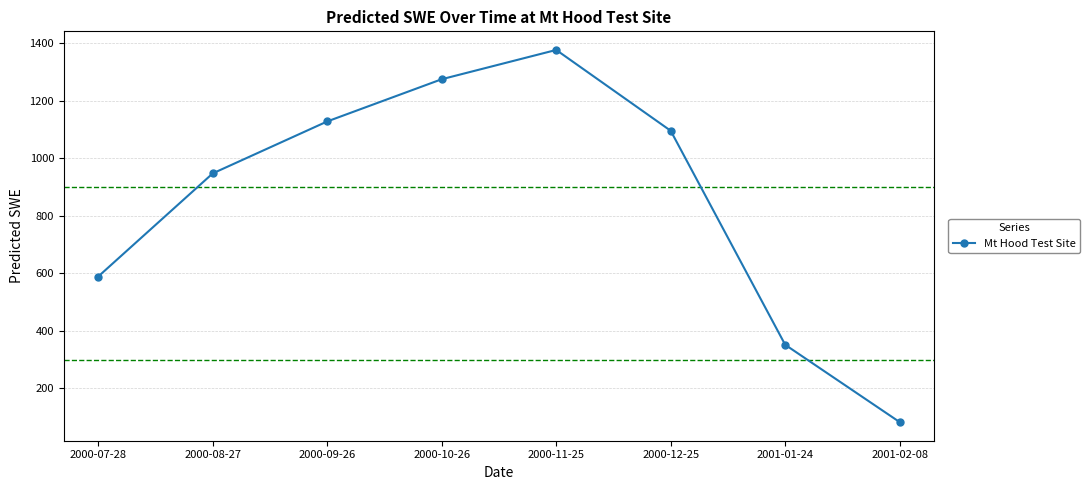

Reading left to right, what are all the values shown in this chart?

2000-07-28=589.1	2000-08-27=947.5	2000-09-26=1128.0	2000-10-26=1274.7	2000-11-25=1376.5	2000-12-25=1095.5	2001-01-24=351.8	2001-02-08=83.1